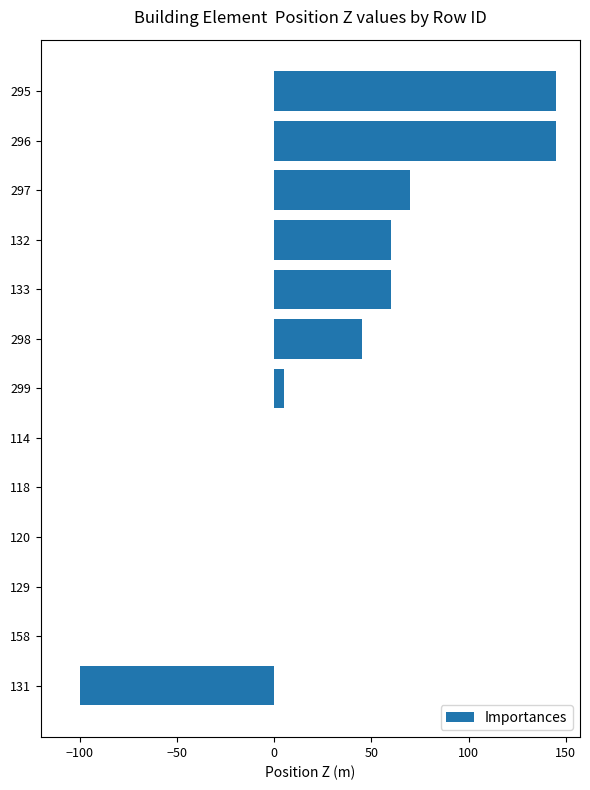

Count the number of data series in this chart.

1